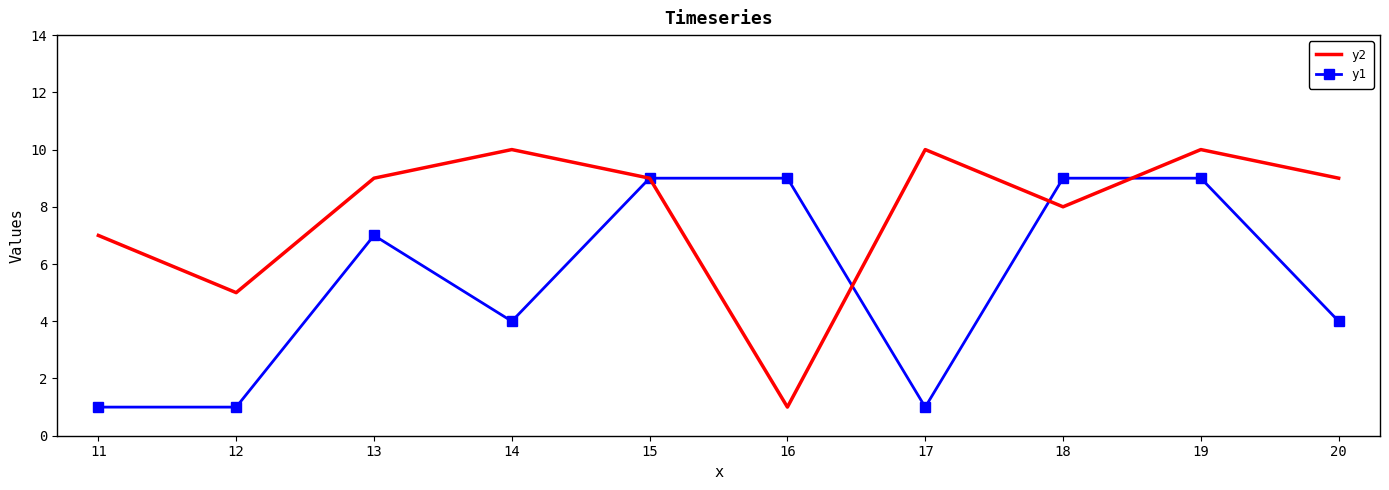

Reading left to right, extract all data points from this chart.

y2: 7	5	9	10	9	1	10	8	10	9
y1: 1	1	7	4	9	9	1	9	9	4